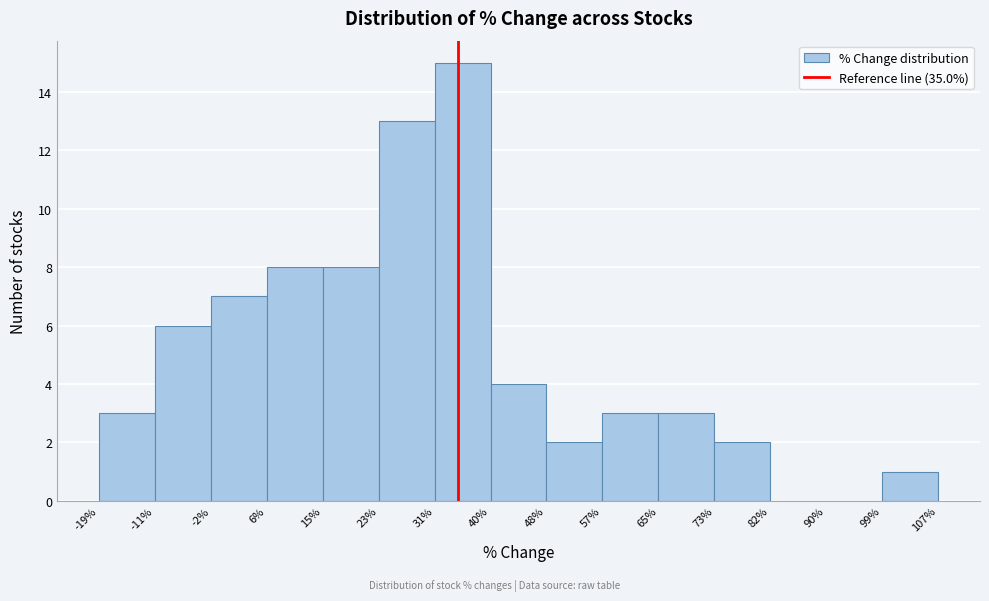

Over which range of the x-axis is the bar tallest?

31% to 40%